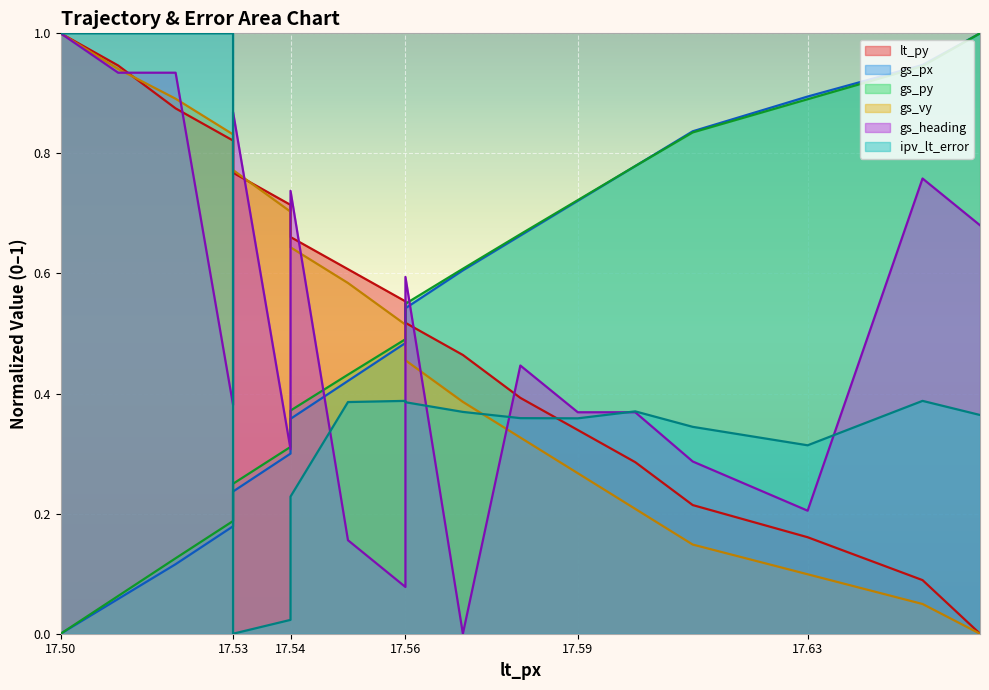

What are all the series names shown in the legend?

lt_py, gs_px, gs_py, gs_vy, gs_heading, ipv_lt_error